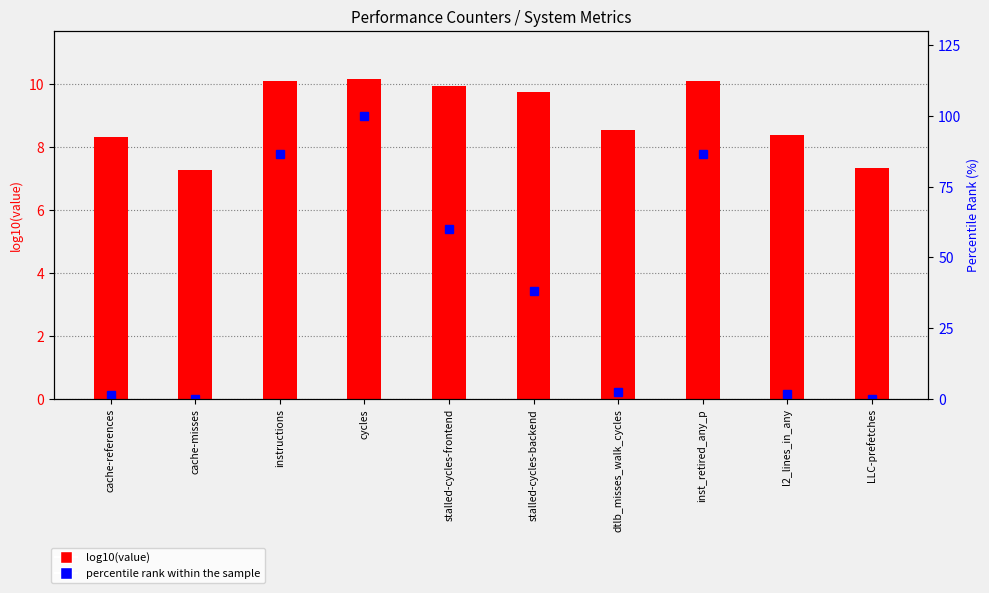

At how many categories does at least one series exceed 41?

4